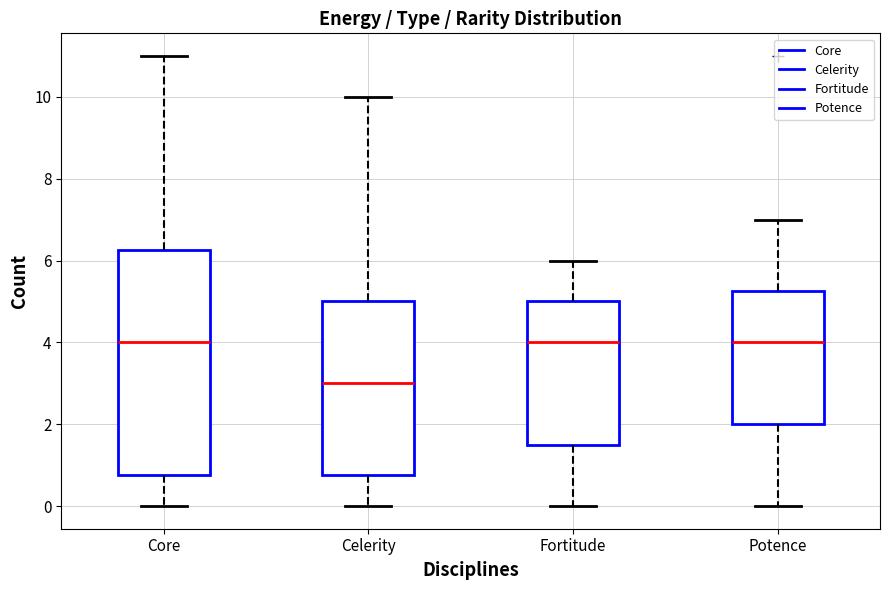

Comparing the boxes themselves (not the whiskers), which one is the tallest?

Core